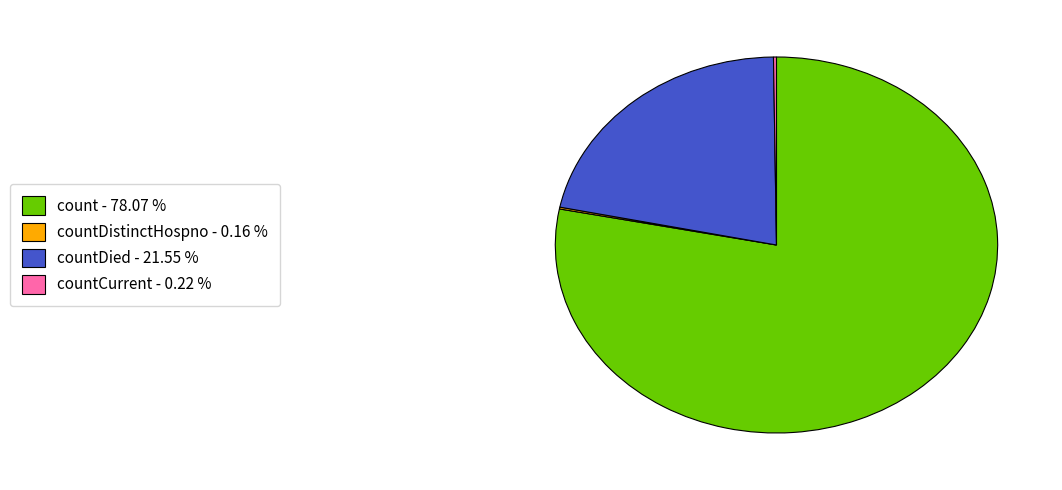

What is the largest slice in the pie chart?

count - 78.07 %